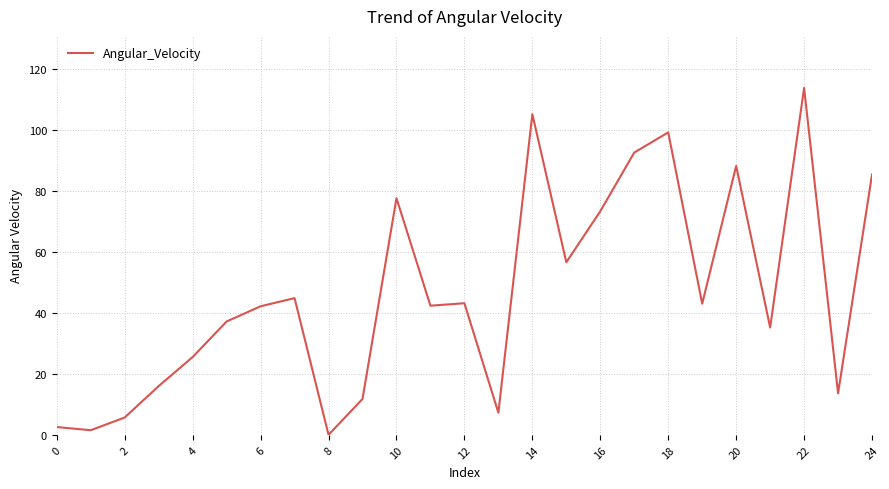

What is the maximum value shown in the chart?

113.9